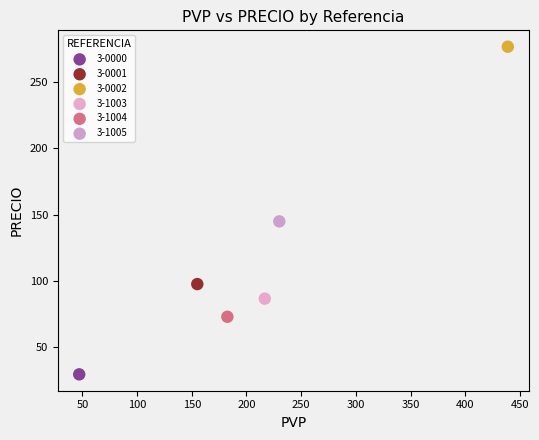

What are all the series names shown in the legend?

3-0000, 3-0001, 3-0002, 3-1003, 3-1004, 3-1005